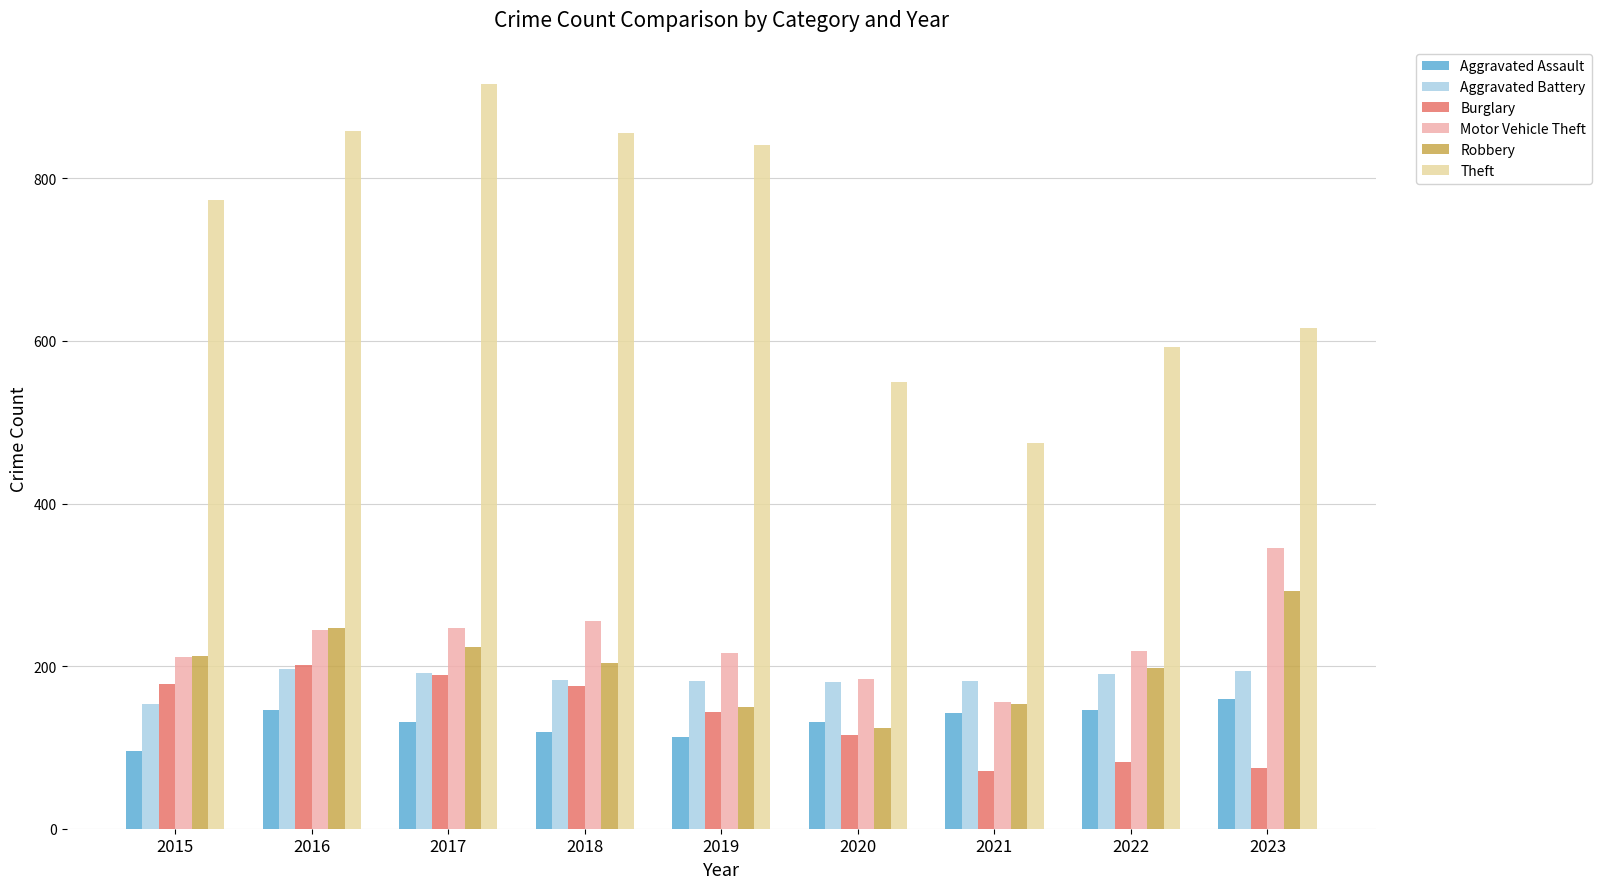

At which label does Burglary reach its peak?

2016